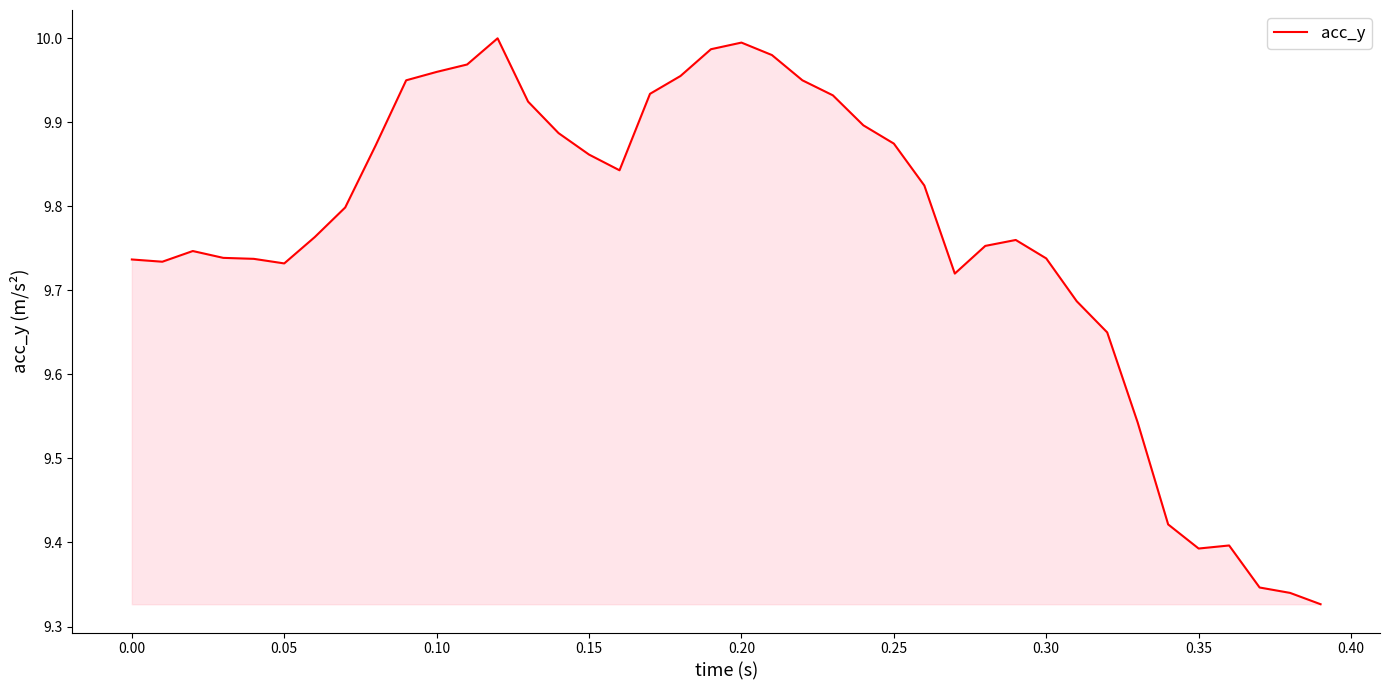

What is the ratio of the value at 0.20 to the value at 0.15?

1.0